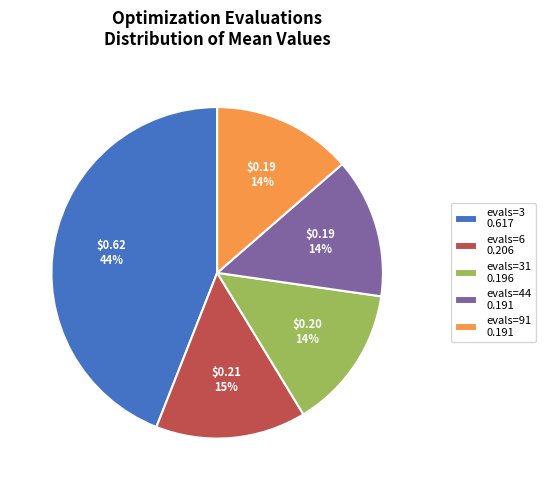

How many segments does this pie chart have?

5